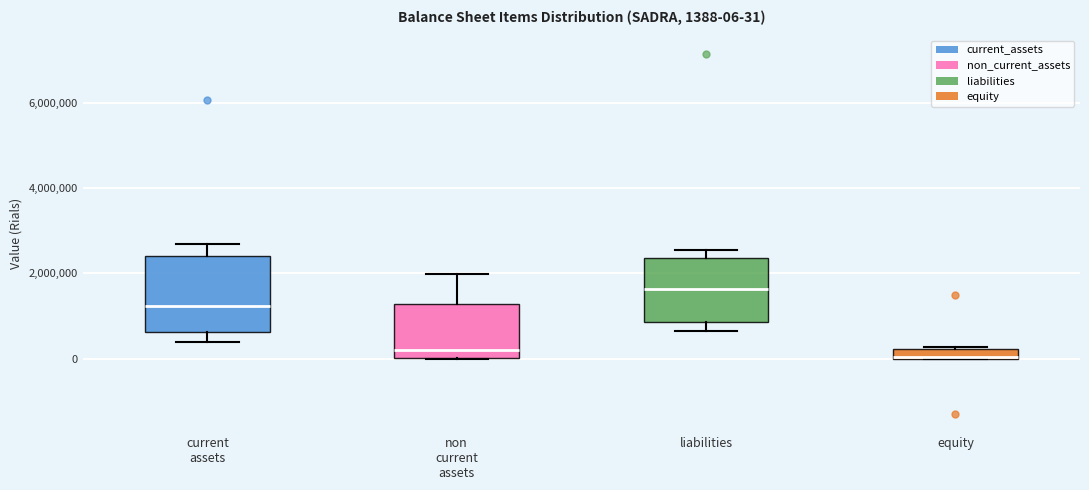

Which box is the tallest, from its lower edge to its upper edge?

current assets